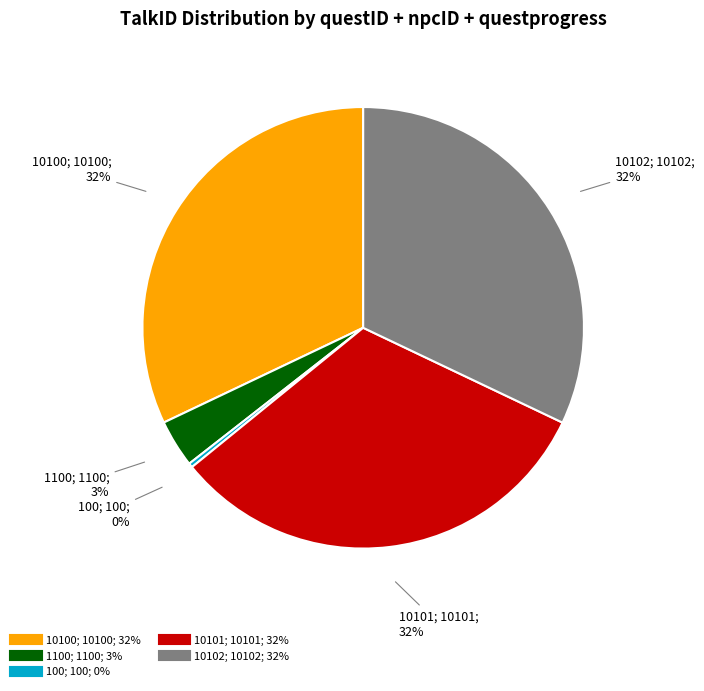

The 100 slice represents 8% of the pie. True or false?

False